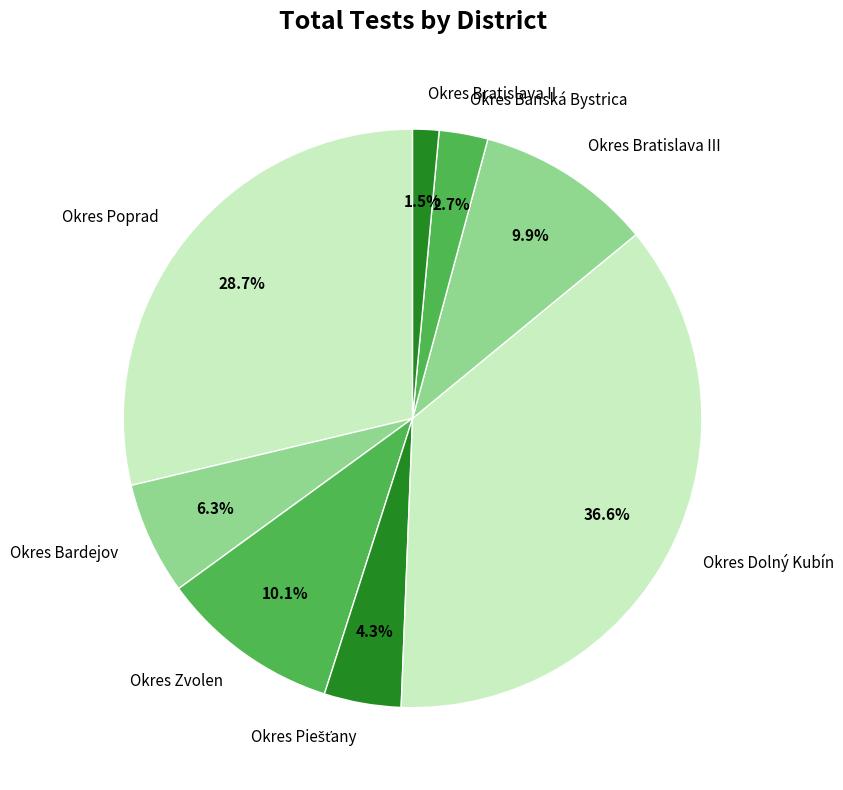

Does any single category account for the majority?

No